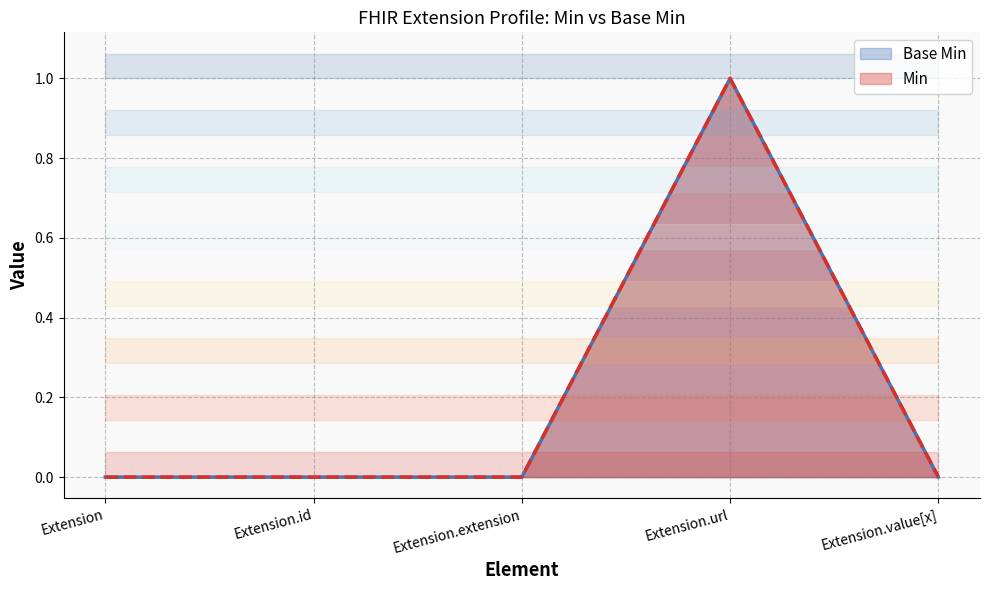

Which series changed the most between Extension and Extension.value[x]?

Base Min